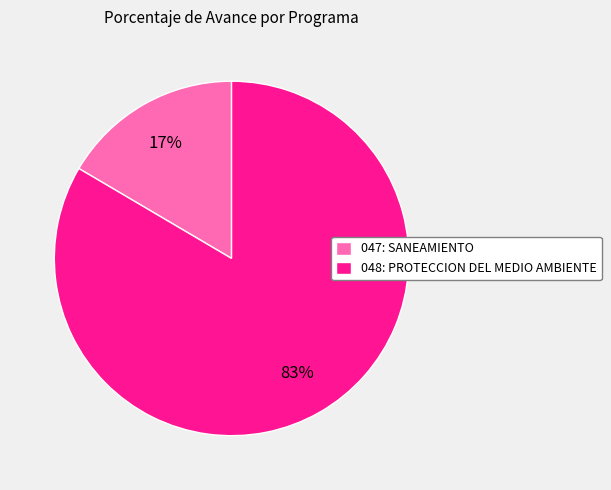

To the nearest percent, what is the average slice percentage?

50%